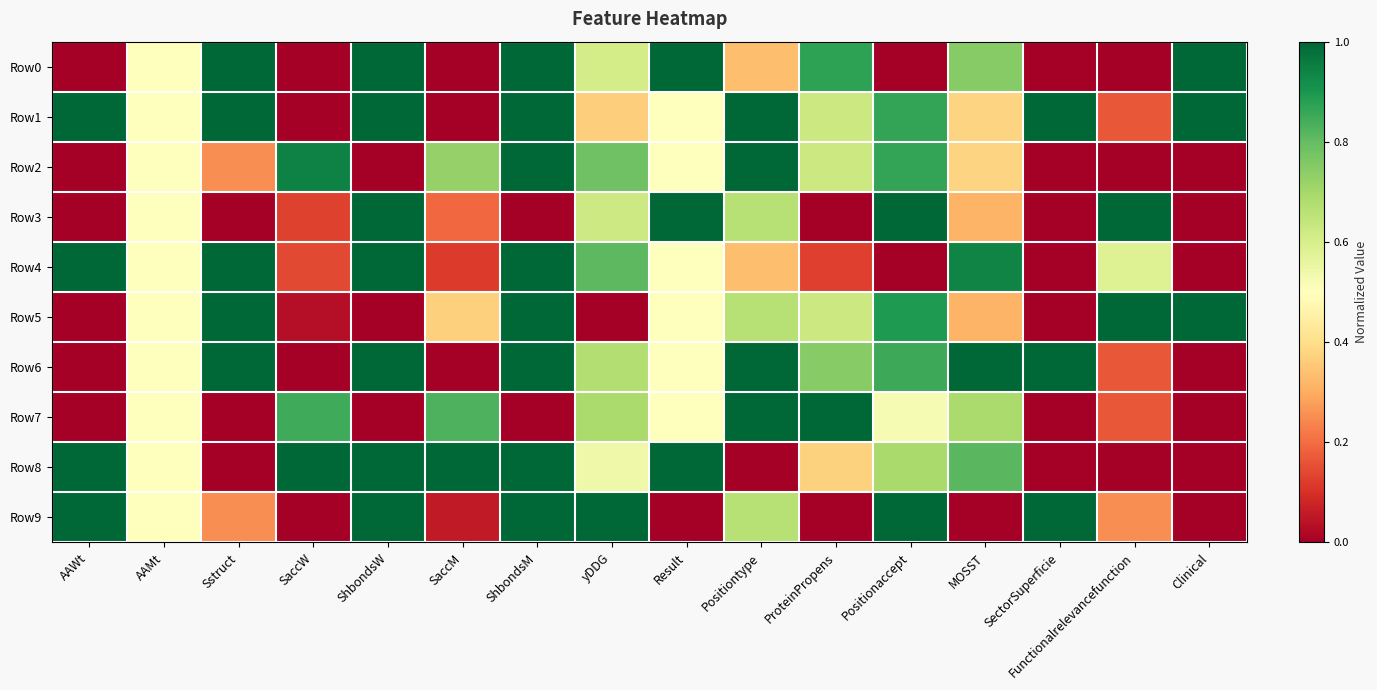

Which series has the largest range (max minus min)?

Row0